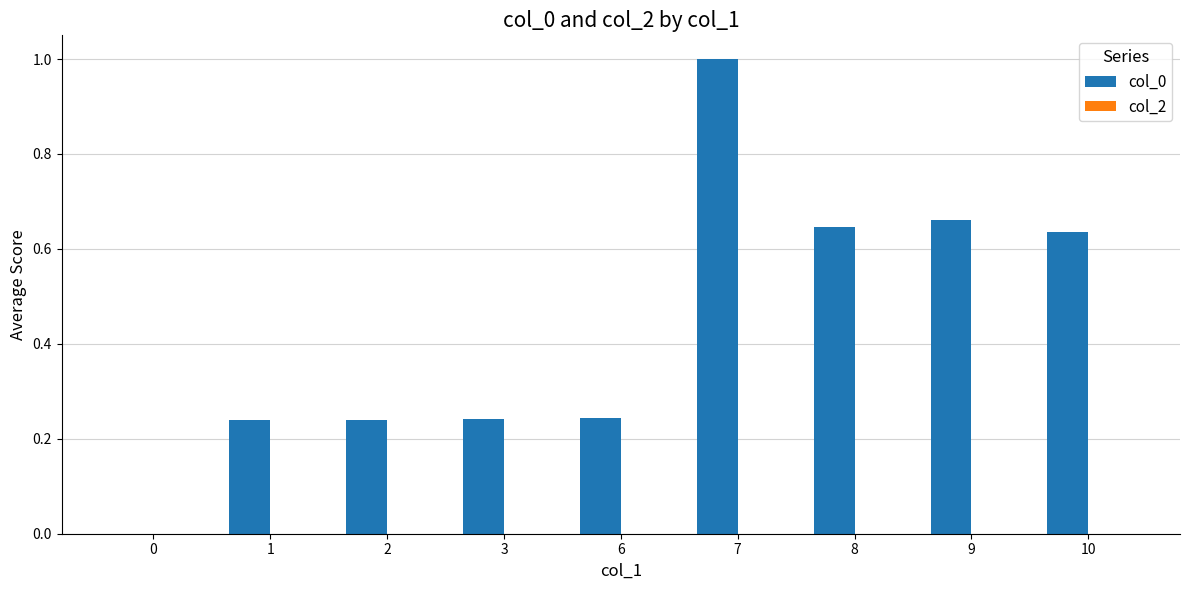

What is the sum of all values?

3.9